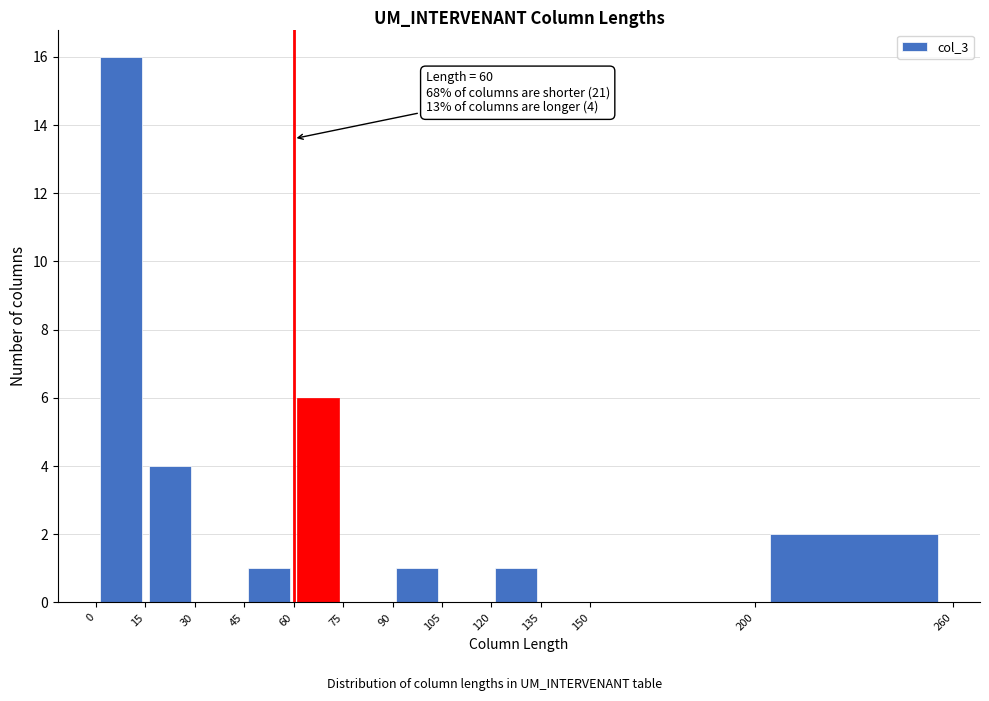

Over which range of the x-axis is the bar tallest?

0 to 15